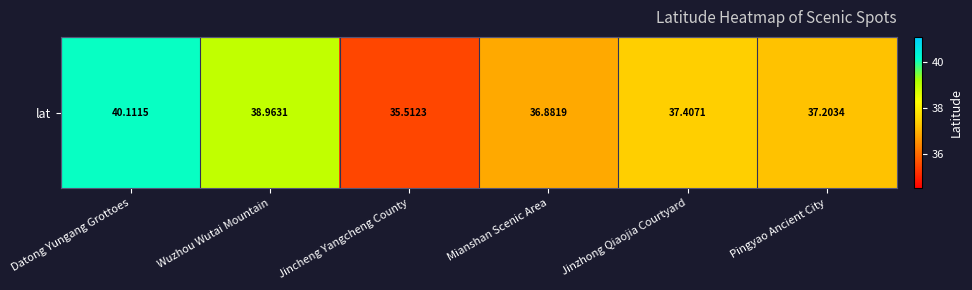

Reading right to left, extract all data points from this chart.

Pingyao Ancient City=37.2	Jinzhong Qiaojia Courtyard=37.4	Mianshan Scenic Area=36.9	Jincheng Yangcheng County=35.5	Wuzhou Wutai Mountain=39.0	Datong Yungang Grottoes=40.1